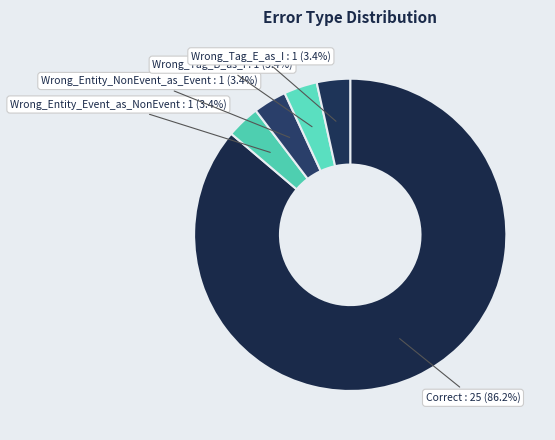

To the nearest percent, what is the difference between the largest and smallest slice percentages?

83%